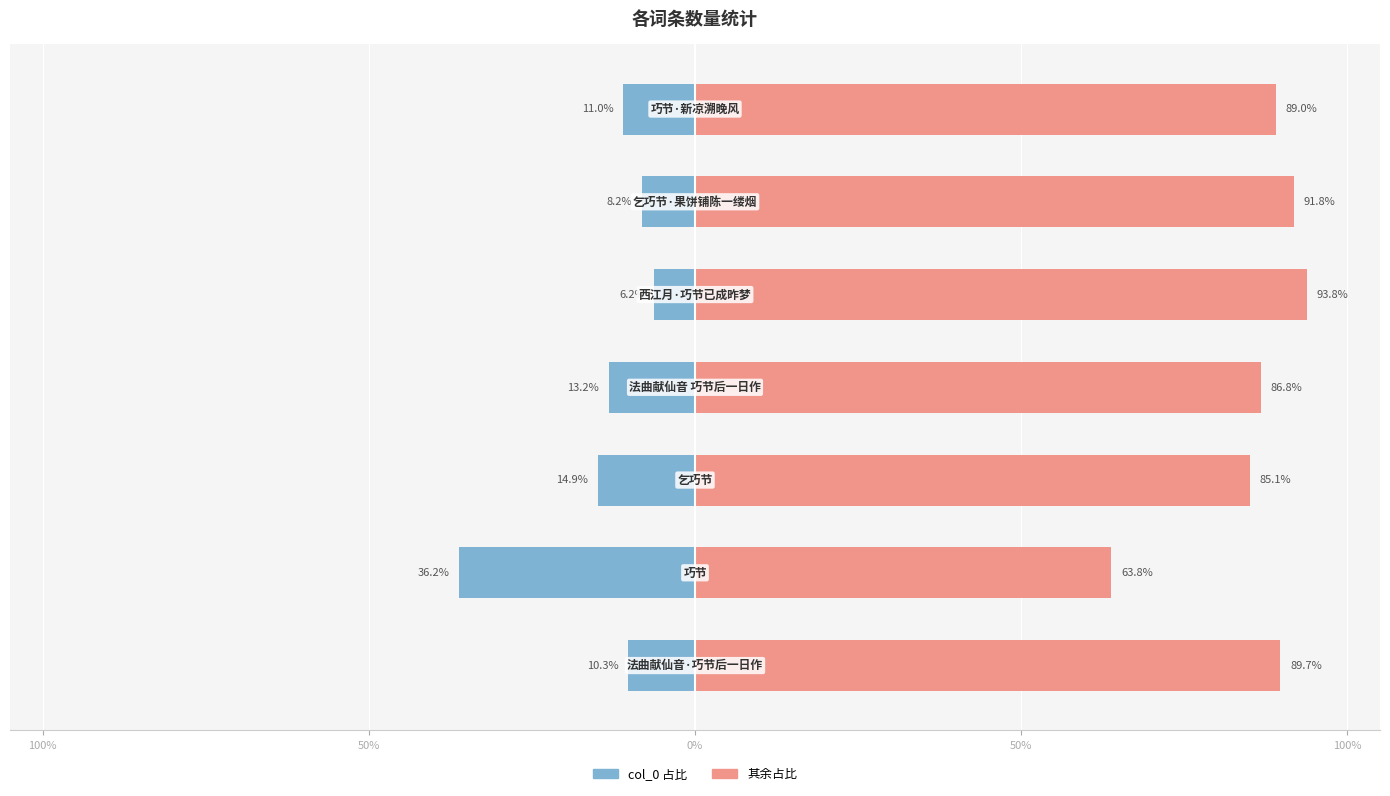

What is the sum of all col_0 values?

-100.0